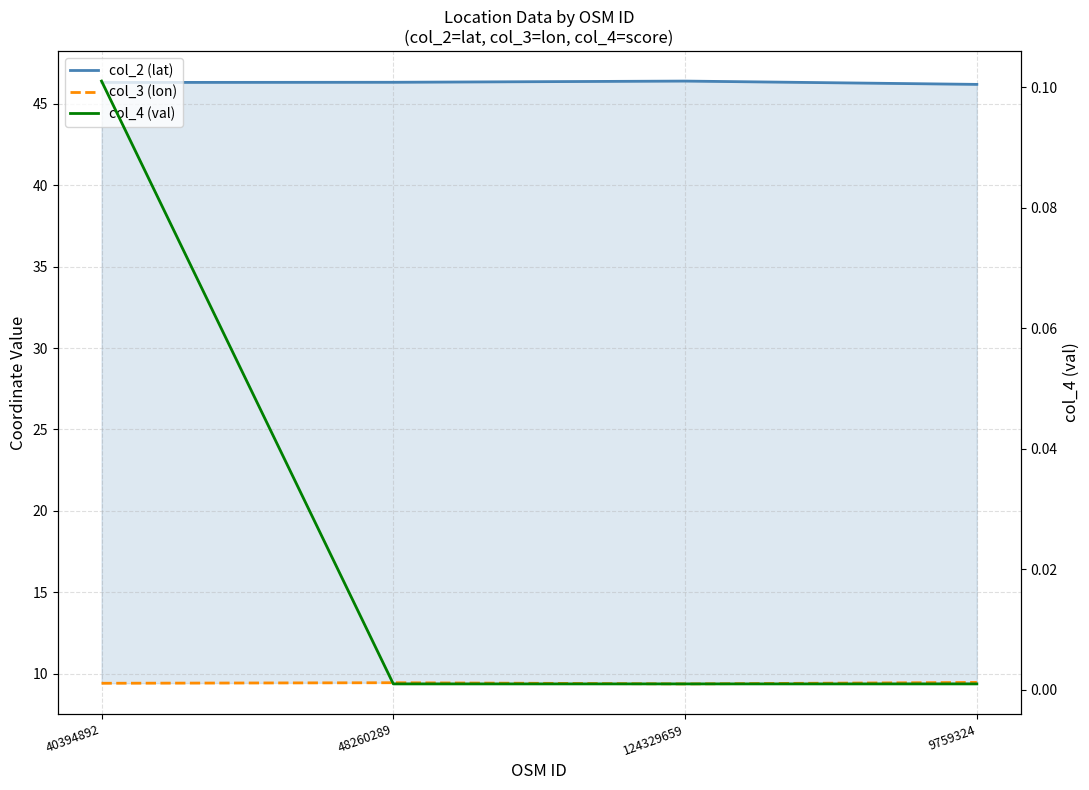

List the series in order of their overall mean, lowest first.

col_4 (val), col_3 (lon), col_2 (lat)